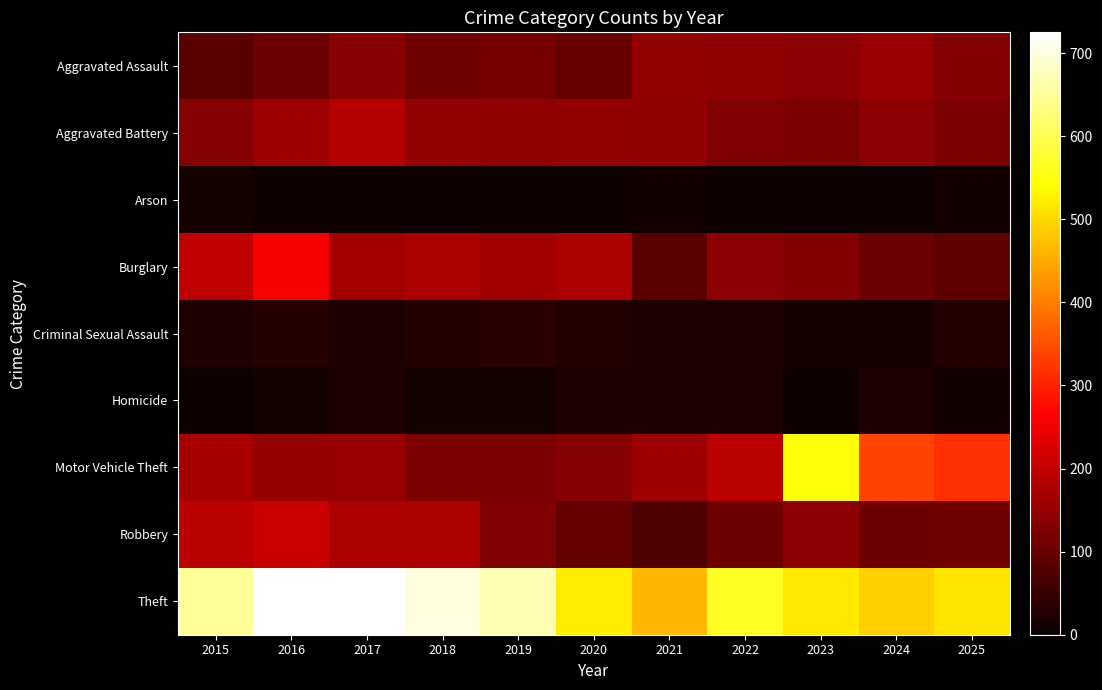

List the series in order of their peak value, highest first.

Theft, Motor Vehicle Theft, Burglary, Robbery, Aggravated Battery, Aggravated Assault, Criminal Sexual Assault, Homicide, Arson